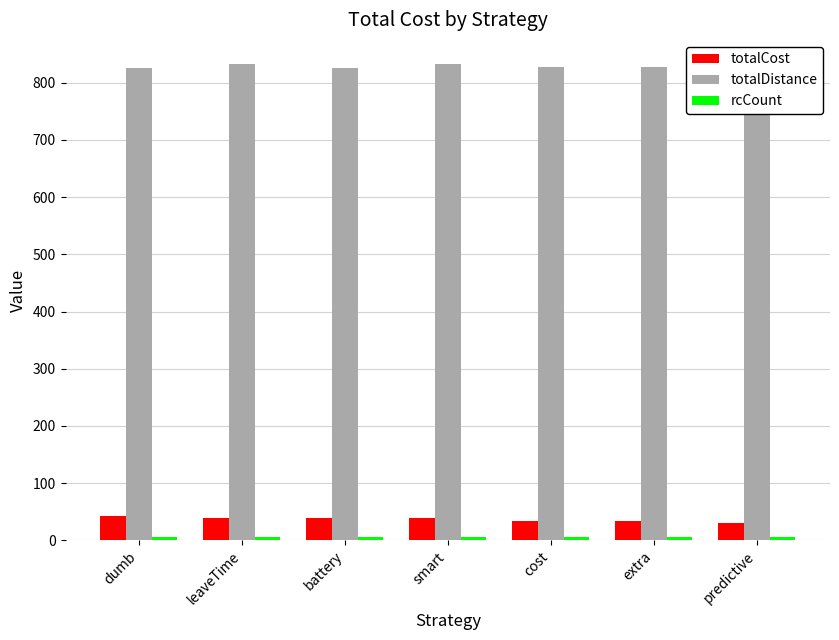

What is the sum of the totalDistance values at leaveTime and extra?

1661.3